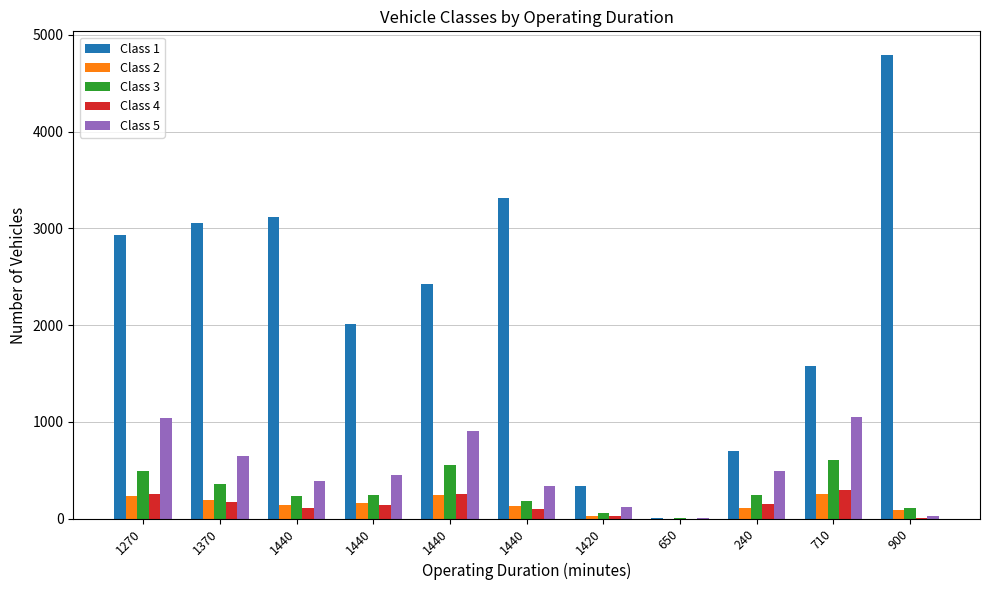

What is the minimum value for Class 3?

1